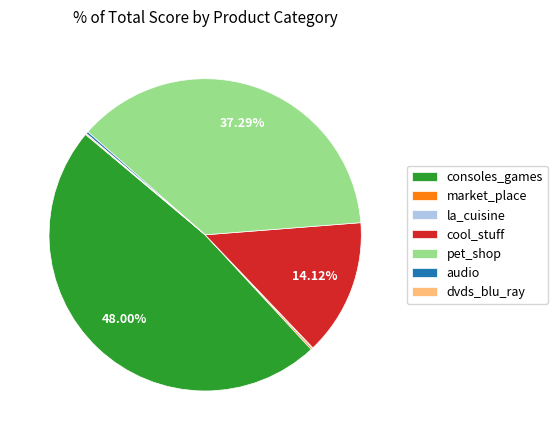

What is the largest slice in the pie chart?

consoles_games